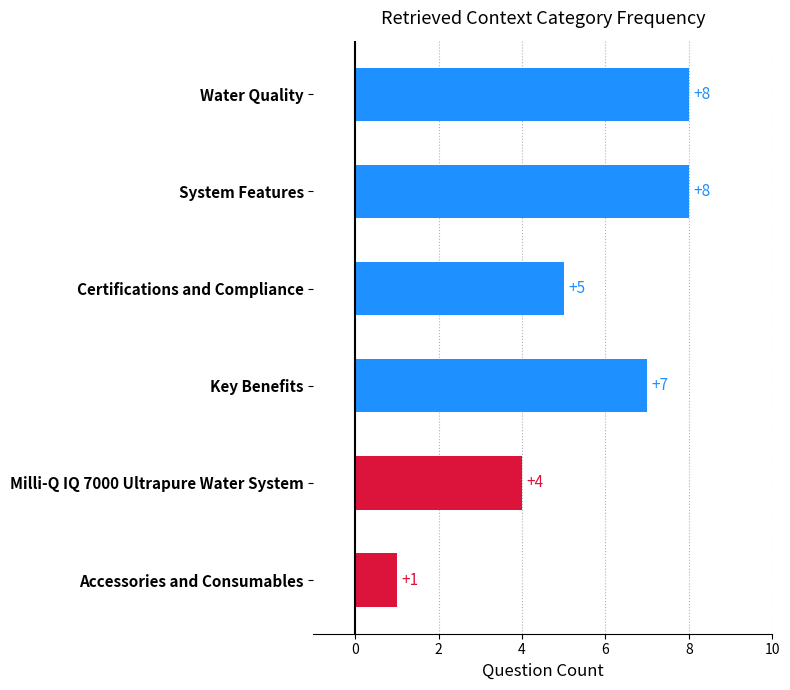

Count the values in the range 4 to 8.

5